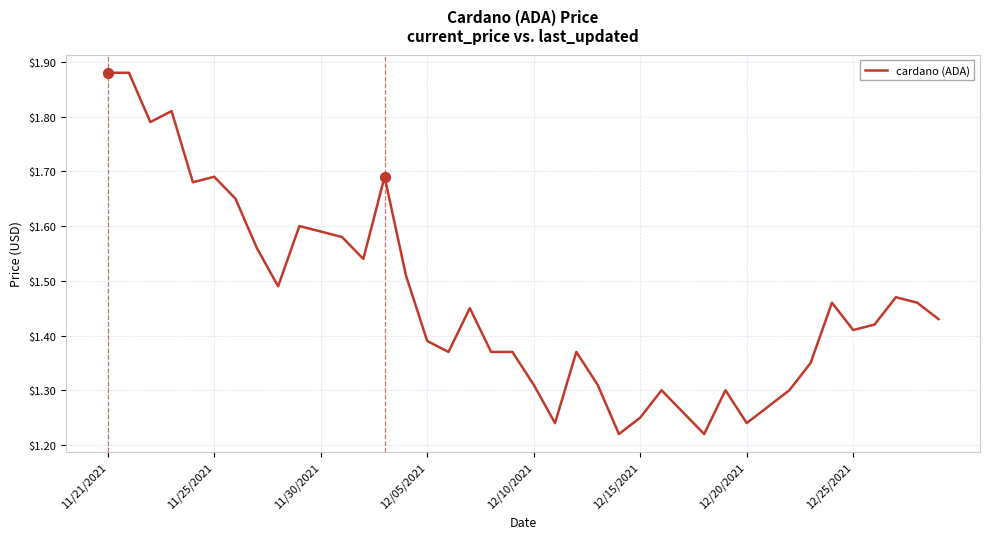

What is the difference between the maximum and minimum values?

0.7